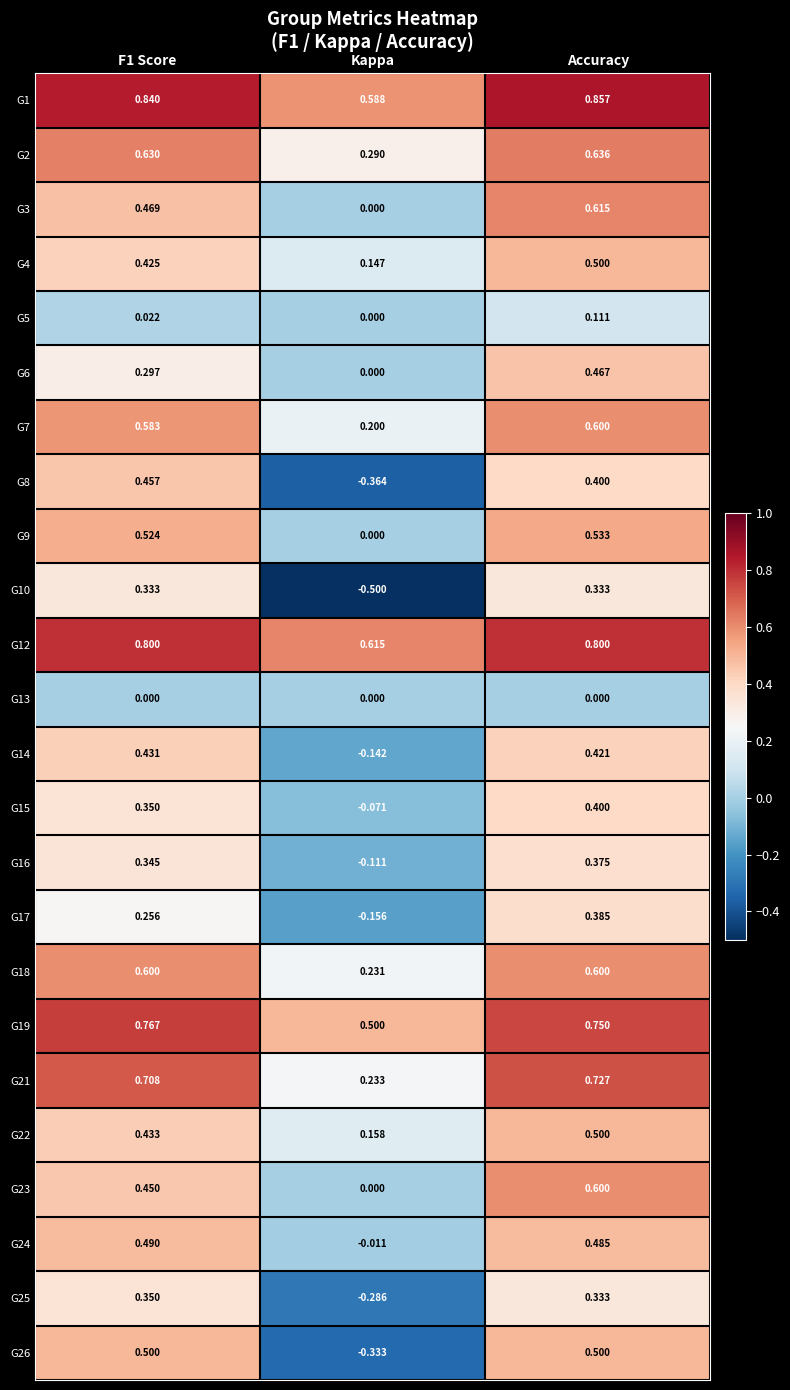

Is the value of G3 at F1 Score greater than the value of G12 at Kappa?

No